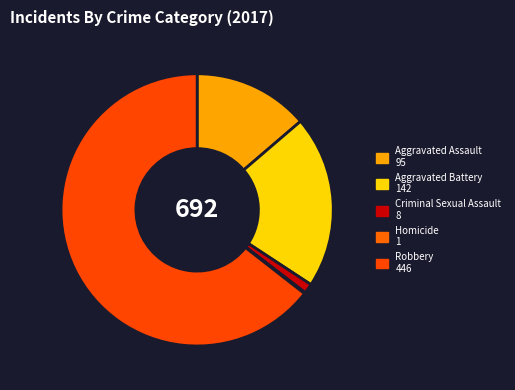

Which slice is the smallest?

Homicide